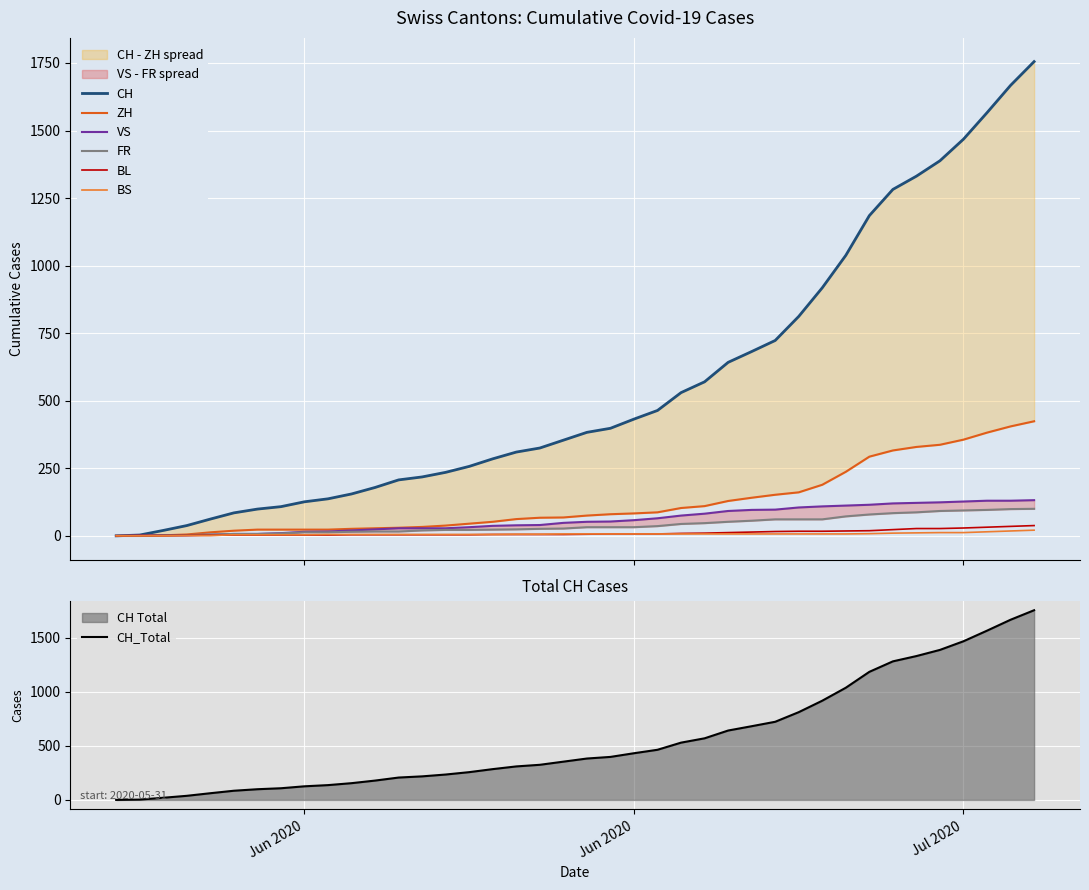

True or false: ZH and CH cross at least once.

False